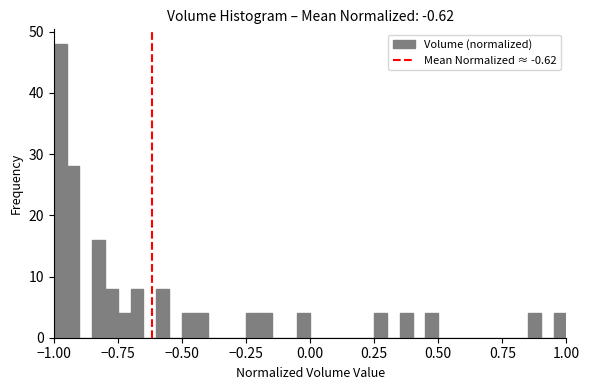

Around what value on the x-axis is the tallest bar? Give the approximate position of its centre, as read against the axis.

-0.95